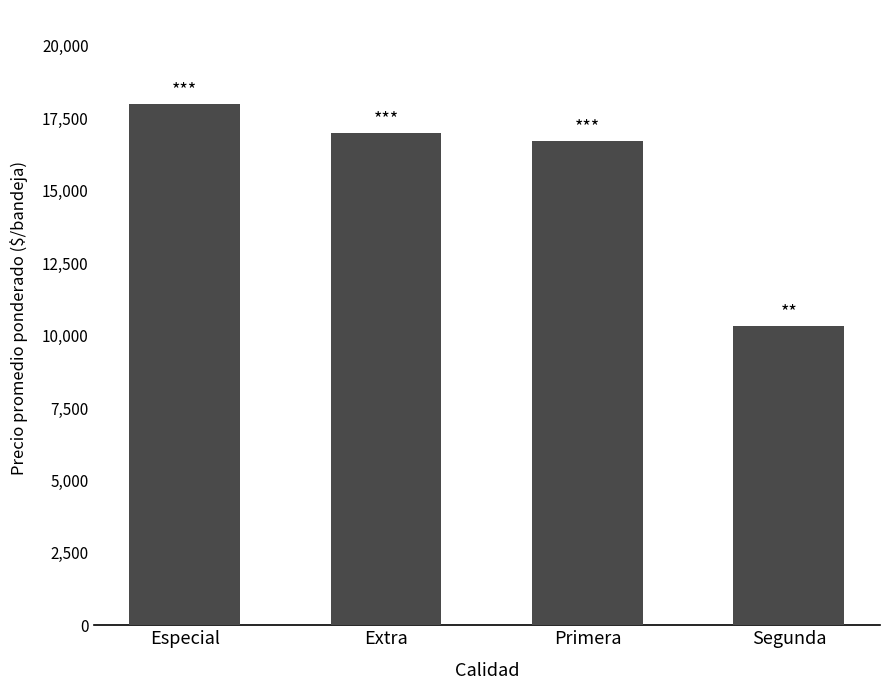

What is the greatest value displayed?

18000